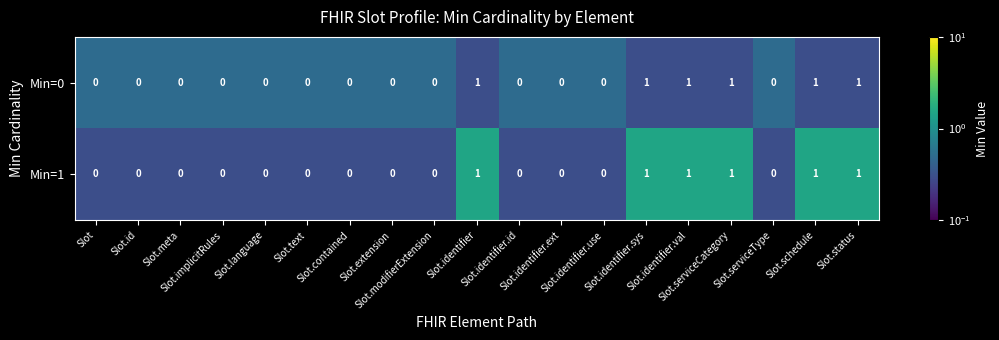

Count the Min=1 values in the range 0 to 1.

19